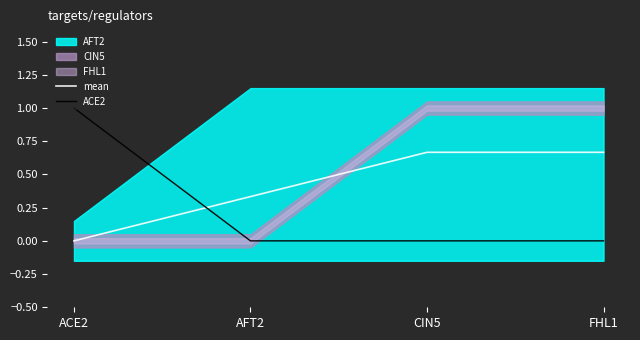

The value of mean at FHL1 is 1.0. True or false?

False